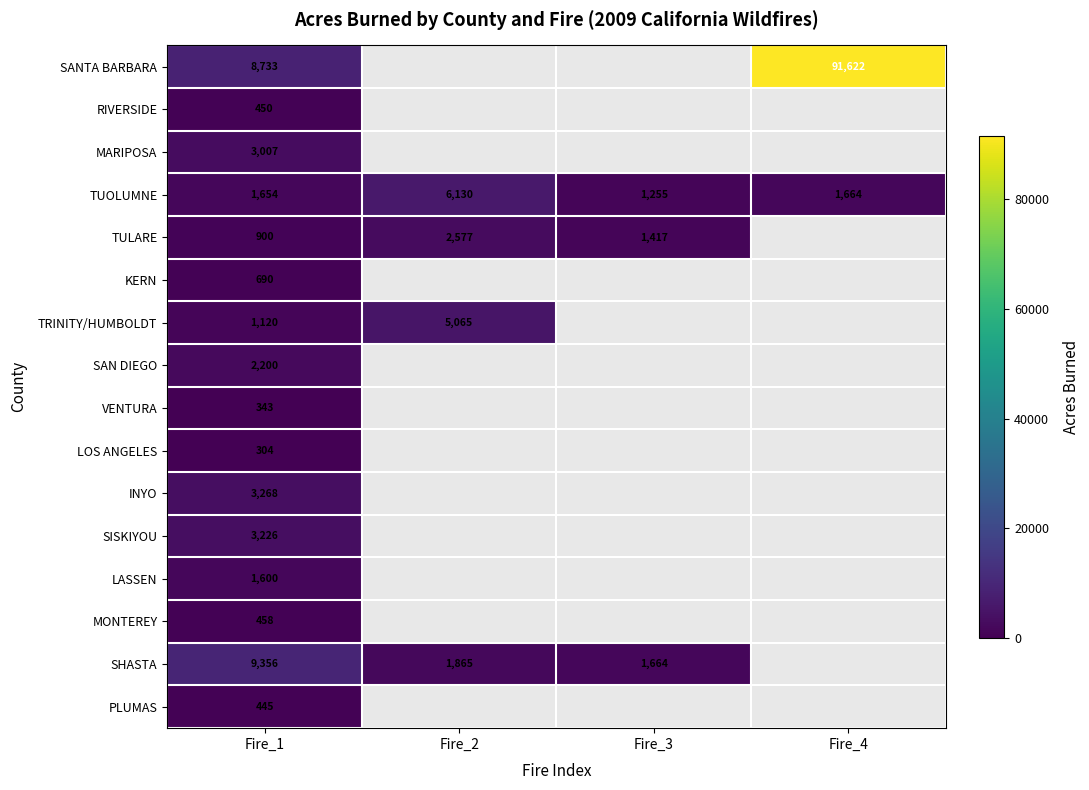

At which label does TUOLUMNE first exceed 1664?

Fire_2